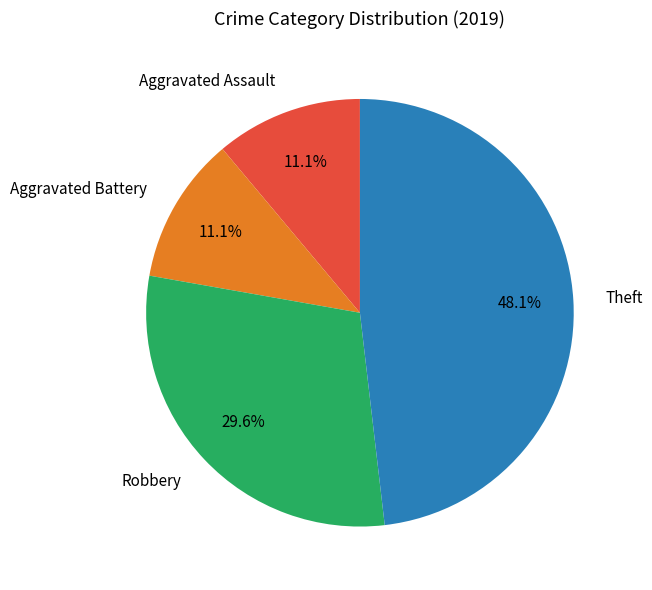

Approximately how many times larger is the value at Aggravated Battery compared to Theft?

0.2